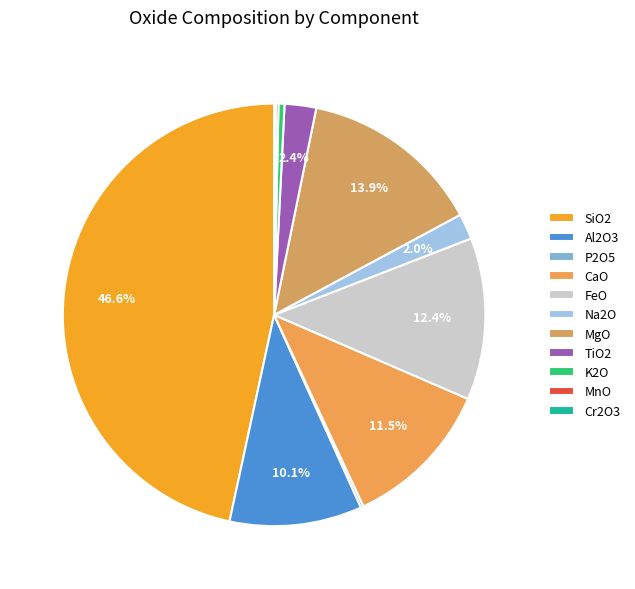

To the nearest percent, what is the difference between the P2O5 and TiO2 slice percentages?

2%